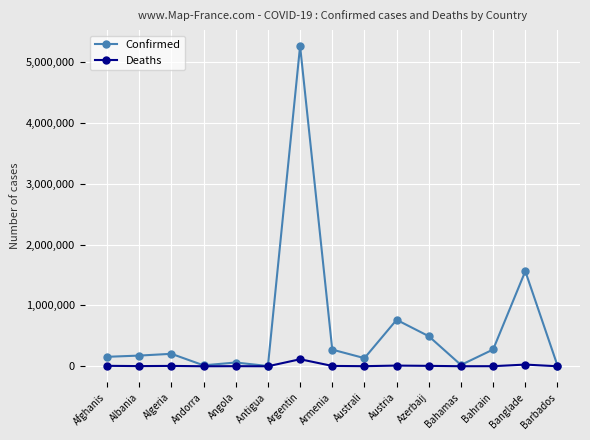

What is the label of the 2nd point from the left?

Albania